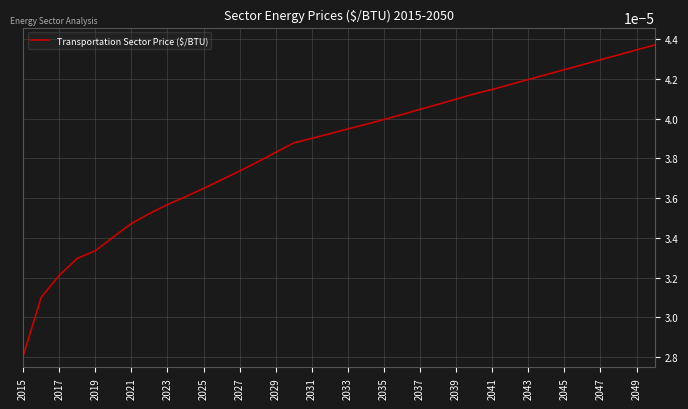

Does the chart display data point markers on the line(s)?

No